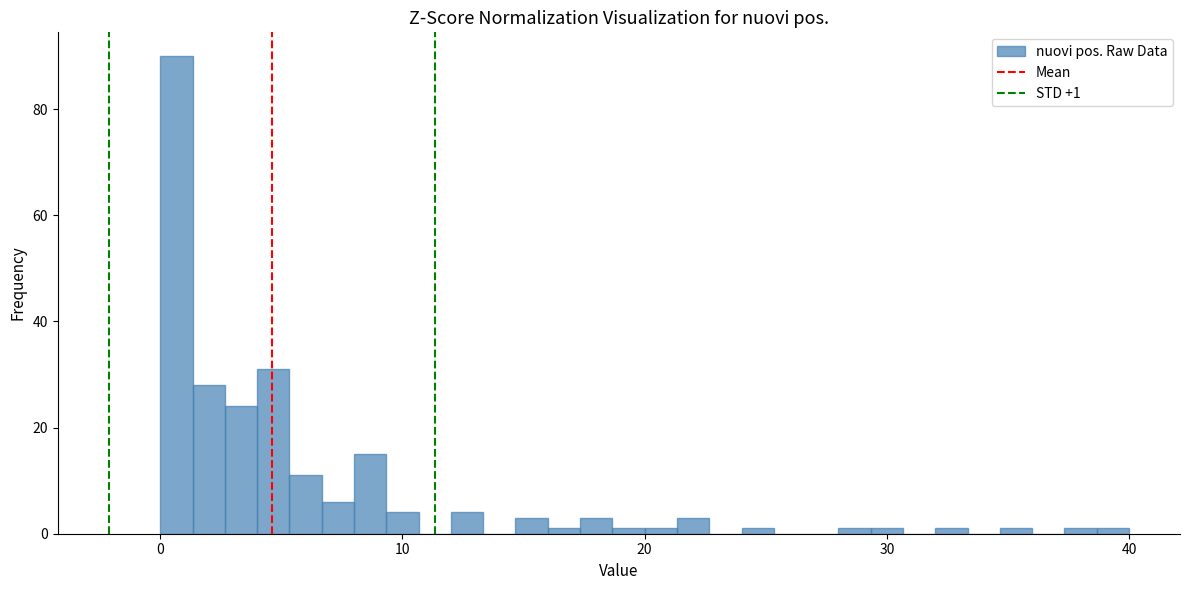

Read against the x-axis, roughly where is the centre of the tallest bar?

1